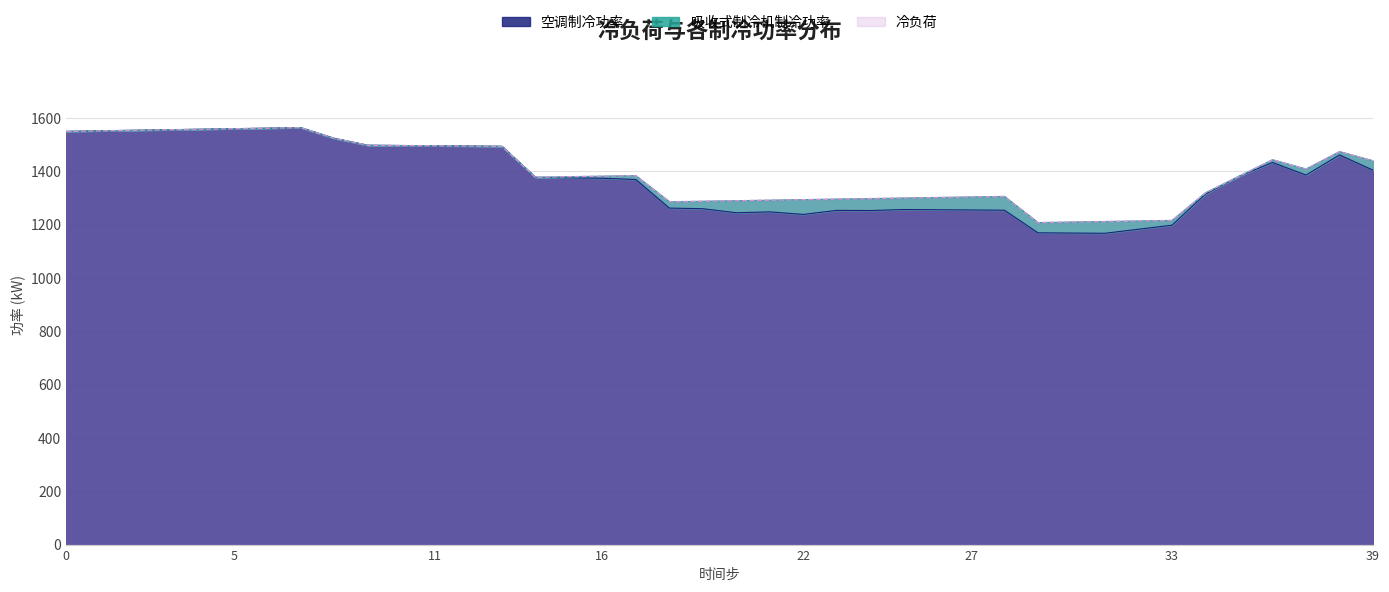

What is the minimum value shown in the chart?

1167.3